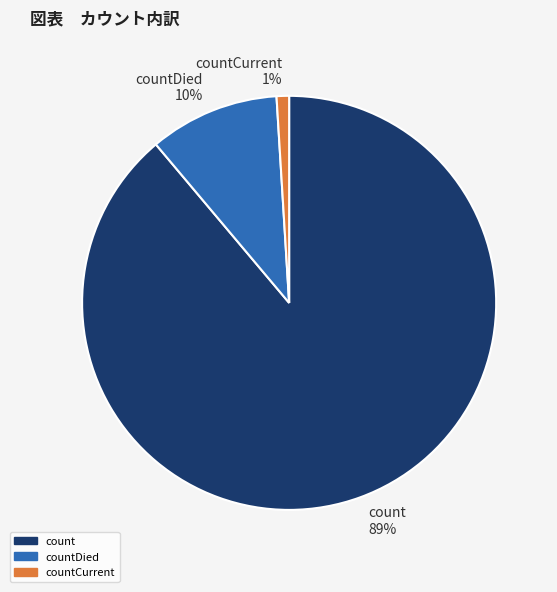

Do countCurrent 1% and count 89% together represent more than half of the pie?

Yes